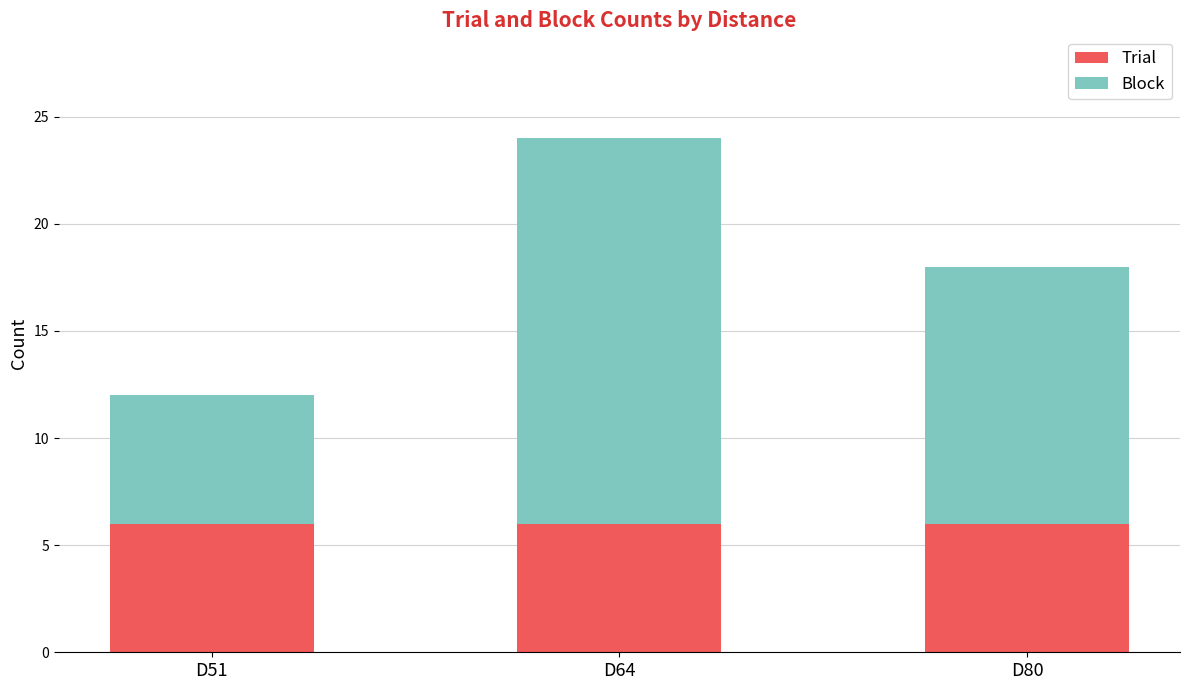

What is the average value of the Trial series?

6